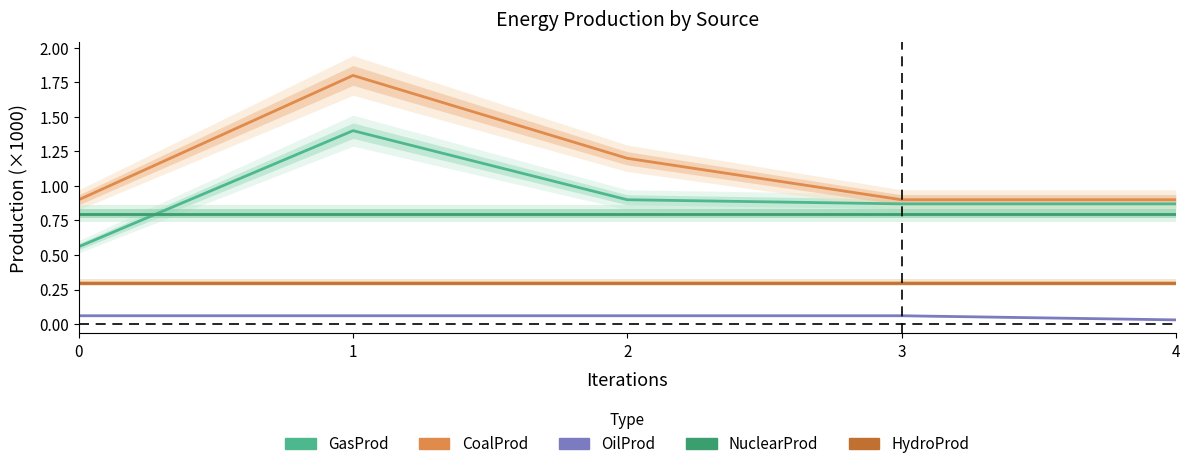

At which category does the chart reach its peak across all series?

1